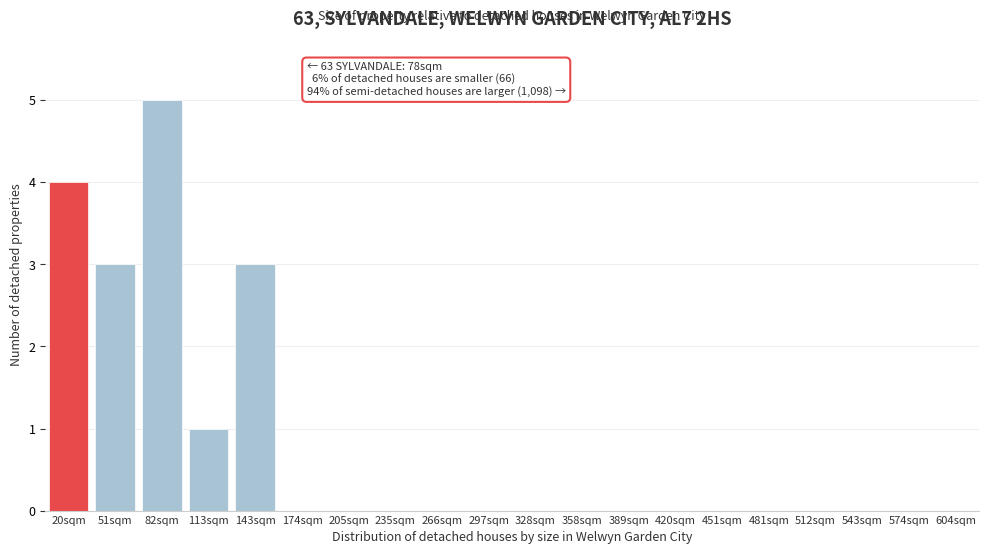

Reading left to right, list all the values displayed in this chart.

20sqm=4	51sqm=3	82sqm=5	113sqm=1	143sqm=3	174sqm=0	205sqm=0	235sqm=0	266sqm=0	297sqm=0	328sqm=0	358sqm=0	389sqm=0	420sqm=0	451sqm=0	481sqm=0	512sqm=0	543sqm=0	574sqm=0	604sqm=0